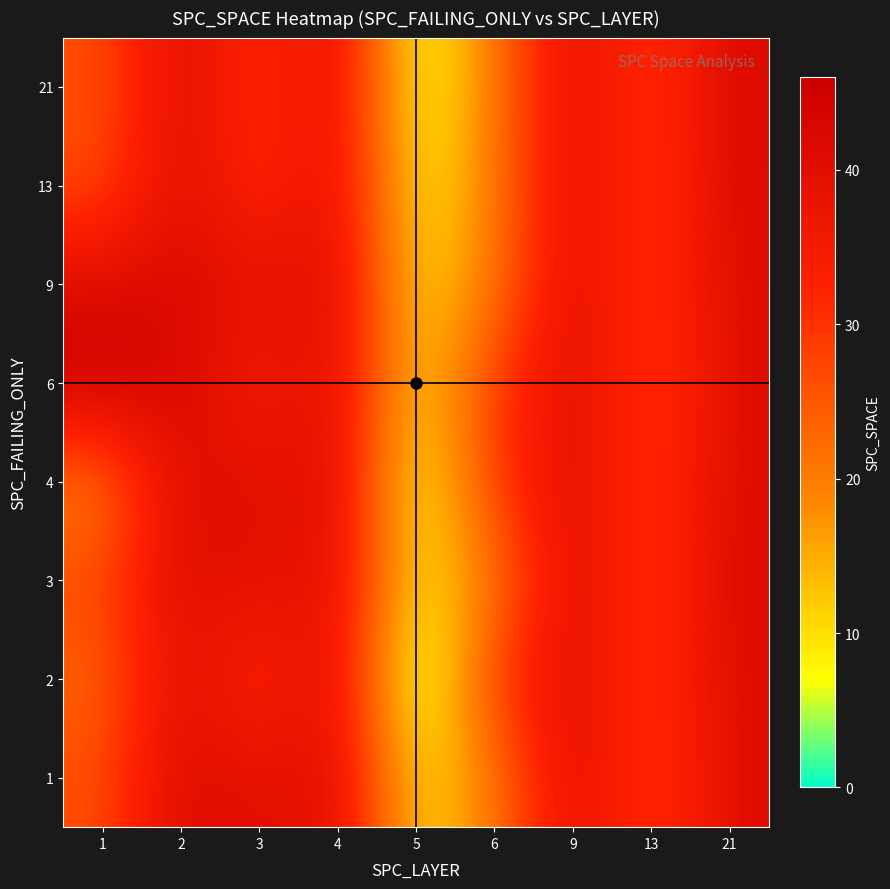

At 21, list the series in order from smallest to largest.

1, 2, 4, 6, 9, 3, 13, 21